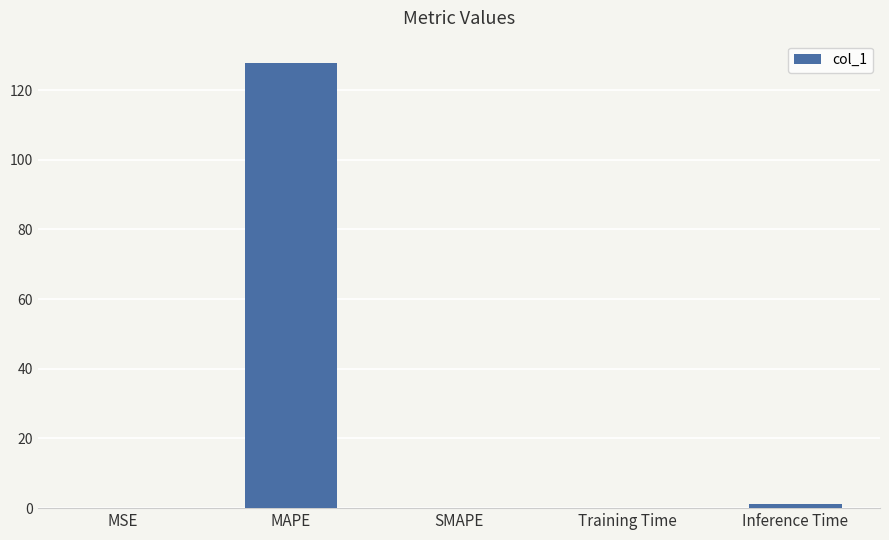

What value does the data have at MAPE?

127.8